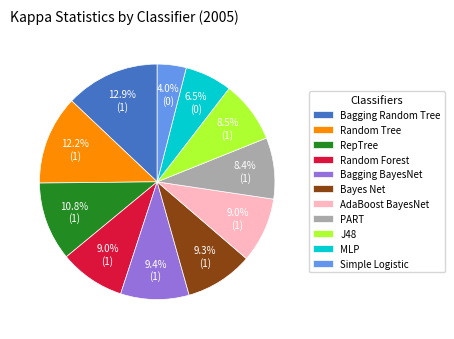

To the nearest percent, what is the combined percentage of RepTree and Bagging BayesNet?

20%